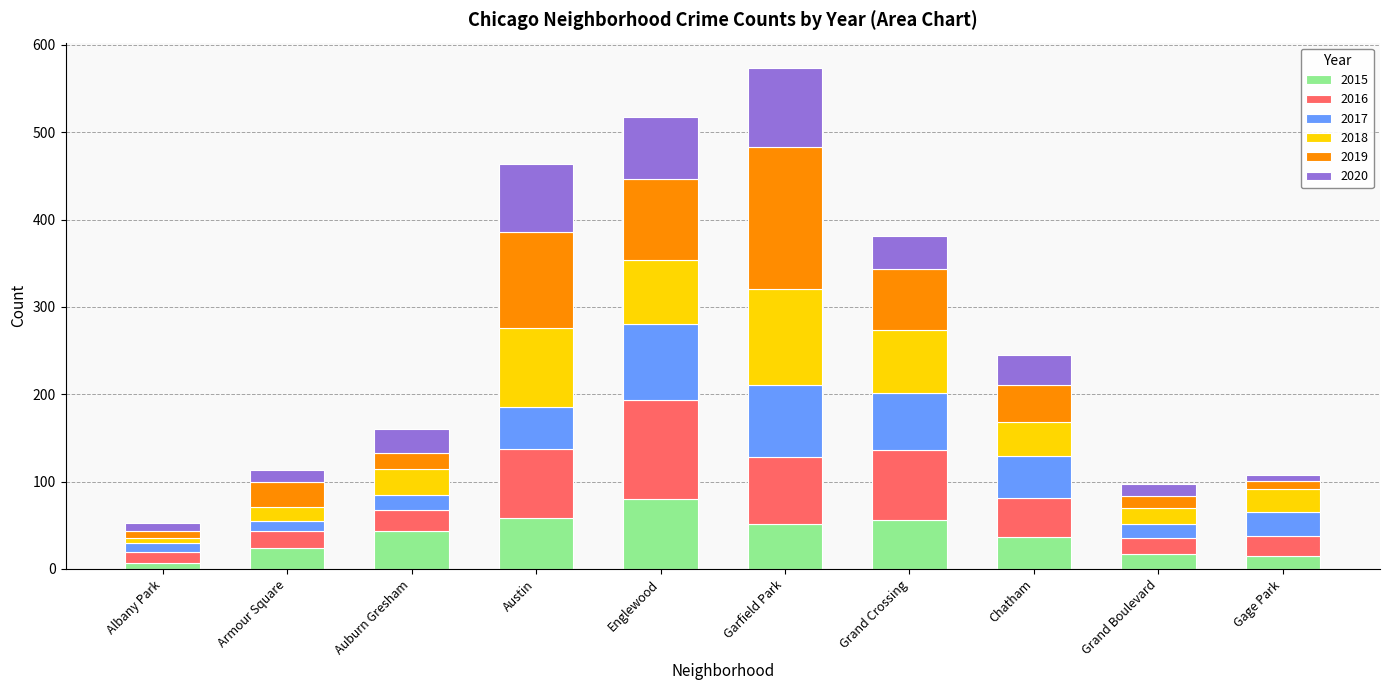

At which label does 2015 reach its peak?

Englewood